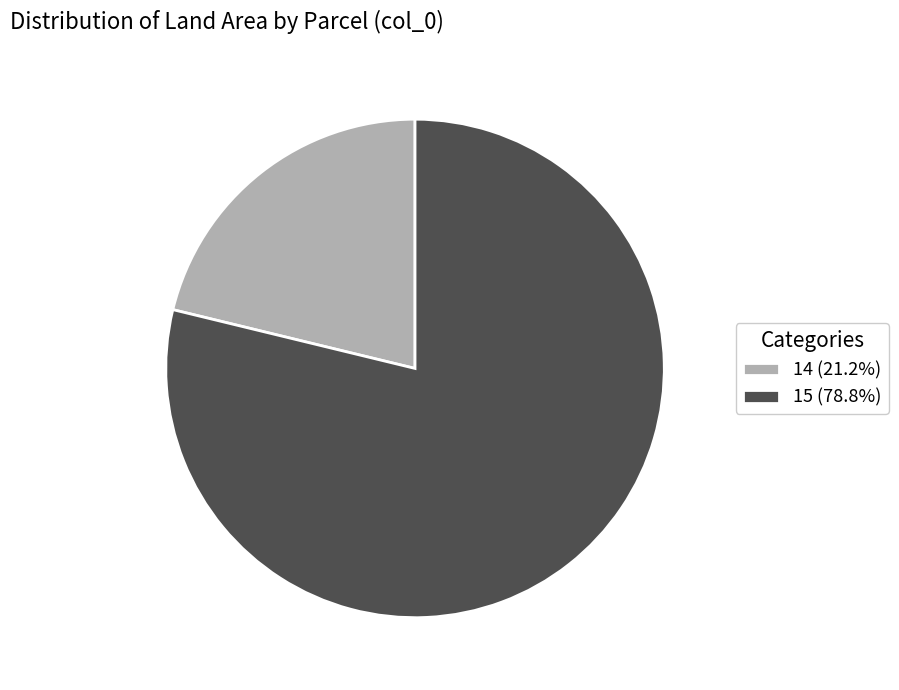

Approximately how many times larger is the value at 15 compared to 14?

3.7